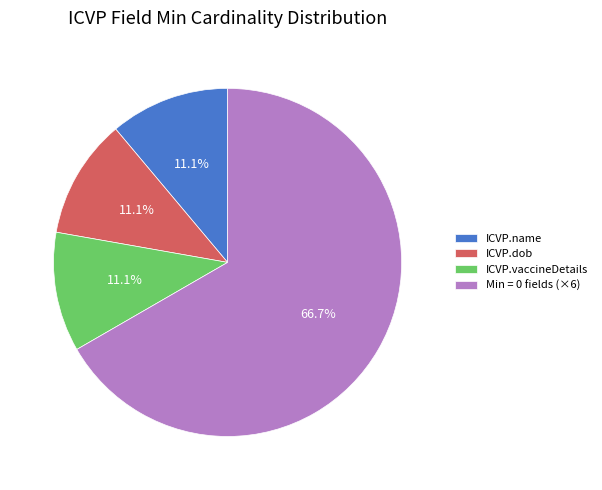

Approximately how many times larger is the value at ICVP.dob compared to ICVP.vaccineDetails?

1.0